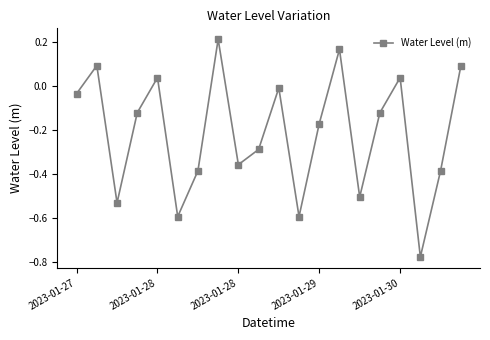

How many points are lower than both their immediate neighbors (excluding endpoints)?

6